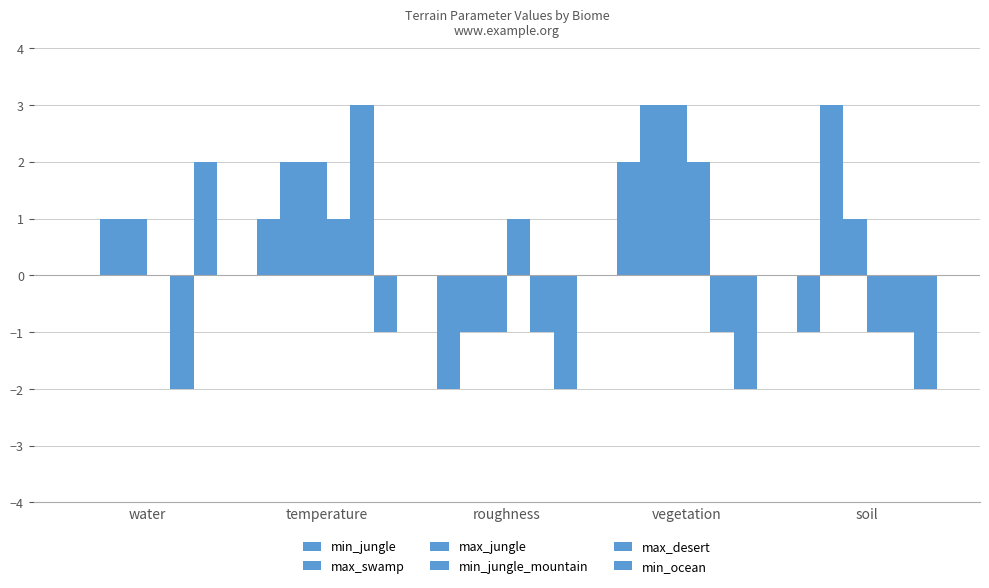

Count the min_jungle values in the range -1 to 1.

3